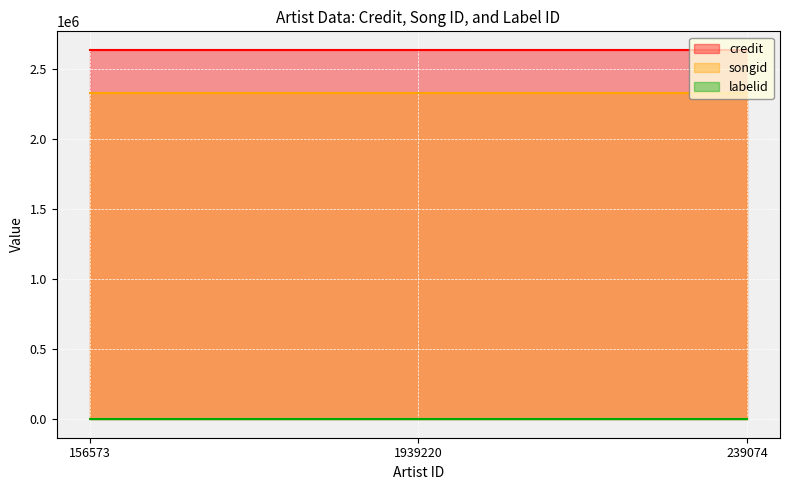

Which category has the highest value in the songid series?

156573